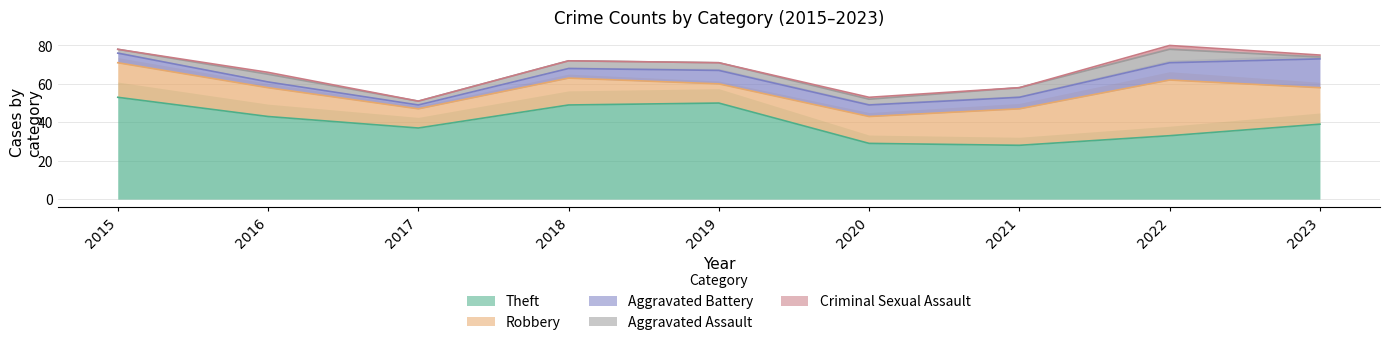

Reading left to right, extract all data points from this chart.

Theft: 2015=53	2016=43	2017=37	2018=49	2019=50	2020=29	2021=28	2022=33	2023=39
Robbery: 2015=18	2016=15	2017=10	2018=14	2019=10	2020=14	2021=19	2022=29	2023=19
Aggravated Battery: 2015=5	2016=3	2017=2	2018=5	2019=7	2020=6	2021=6	2022=9	2023=15
Aggravated Assault: 2015=2	2016=4	2017=2	2018=4	2019=4	2020=3	2021=5	2022=7	2023=1
Criminal Sexual Assault: 2015=0	2016=1	2017=0	2018=0	2019=0	2020=1	2021=0	2022=2	2023=1